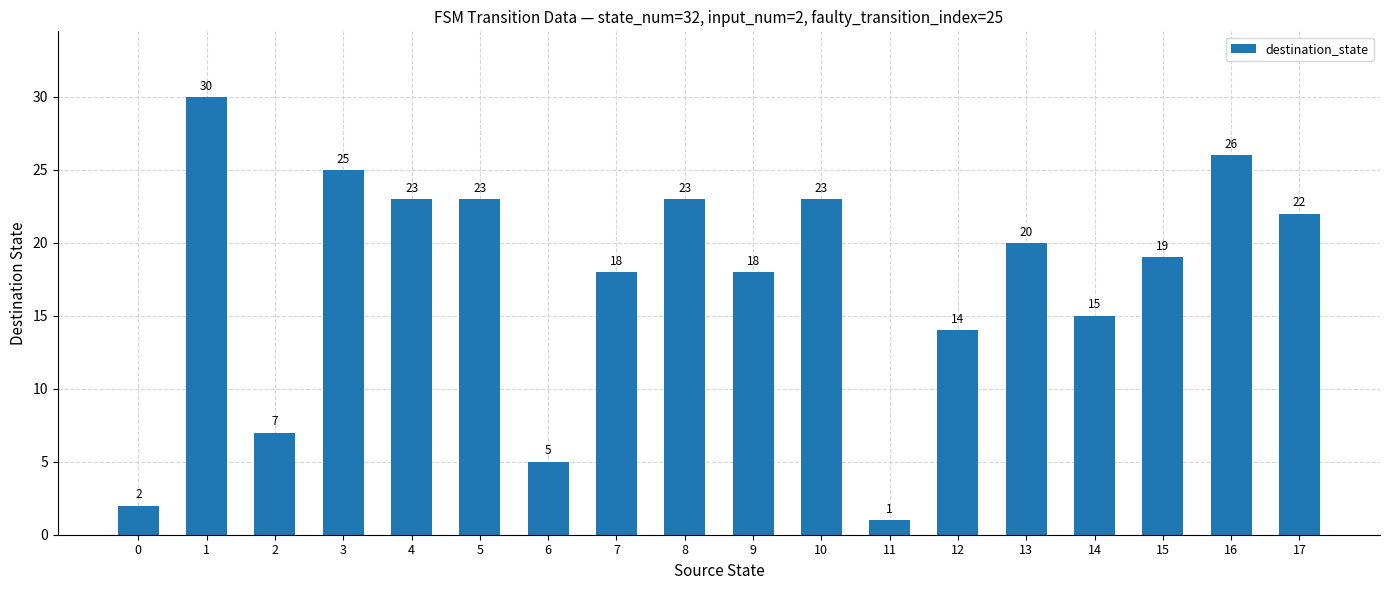

What is the change in value from 5 to 11?

-22